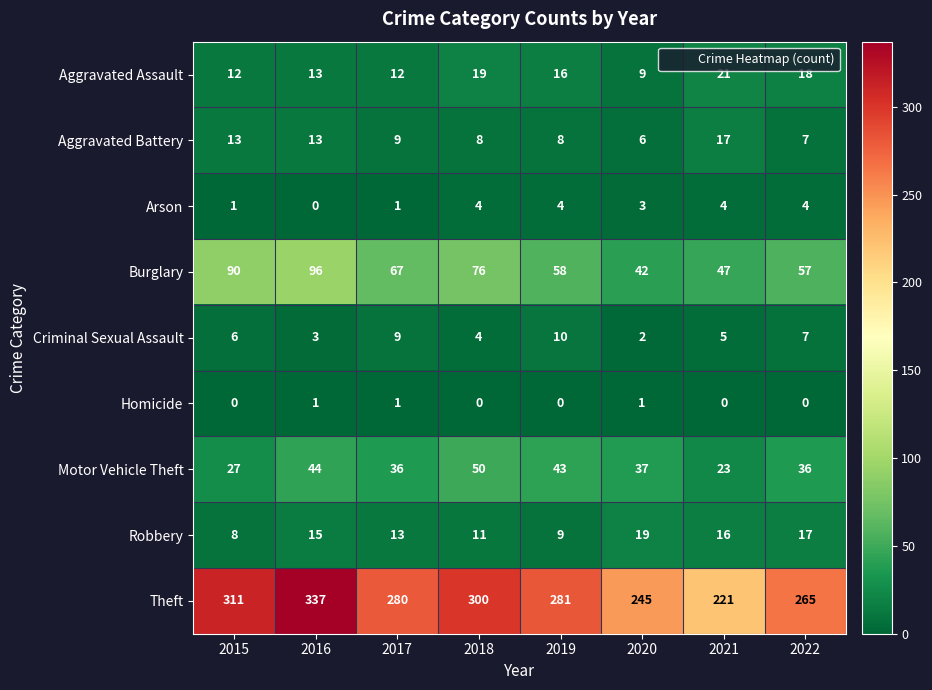

What is the approximate value of Theft at 2016, to the nearest 5?

335